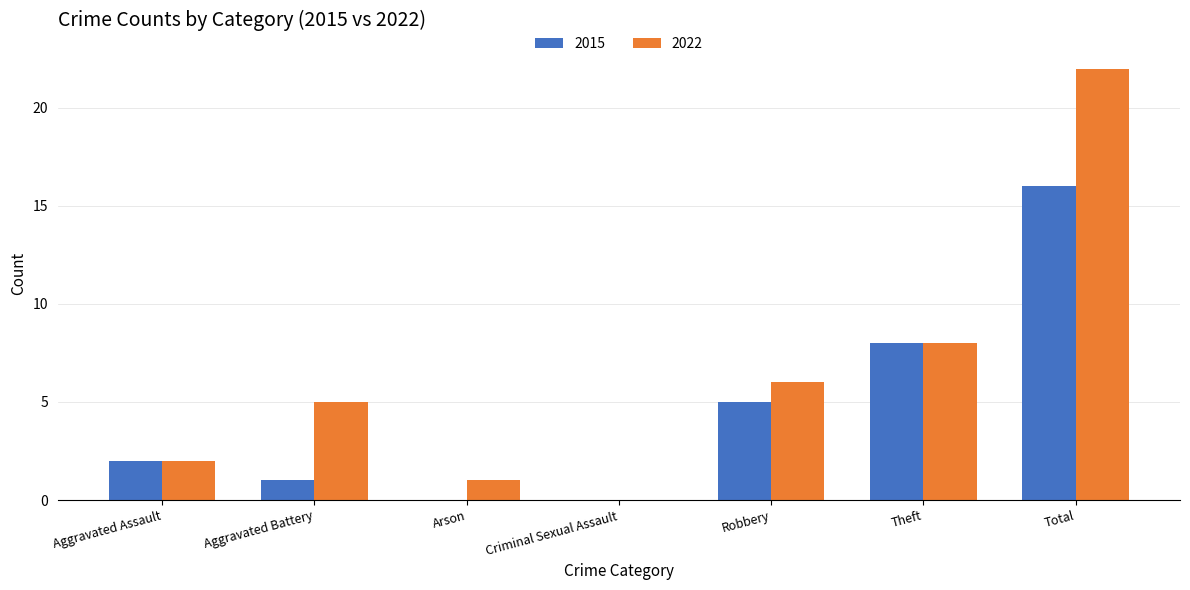

At which label does 2015 reach its peak?

Total